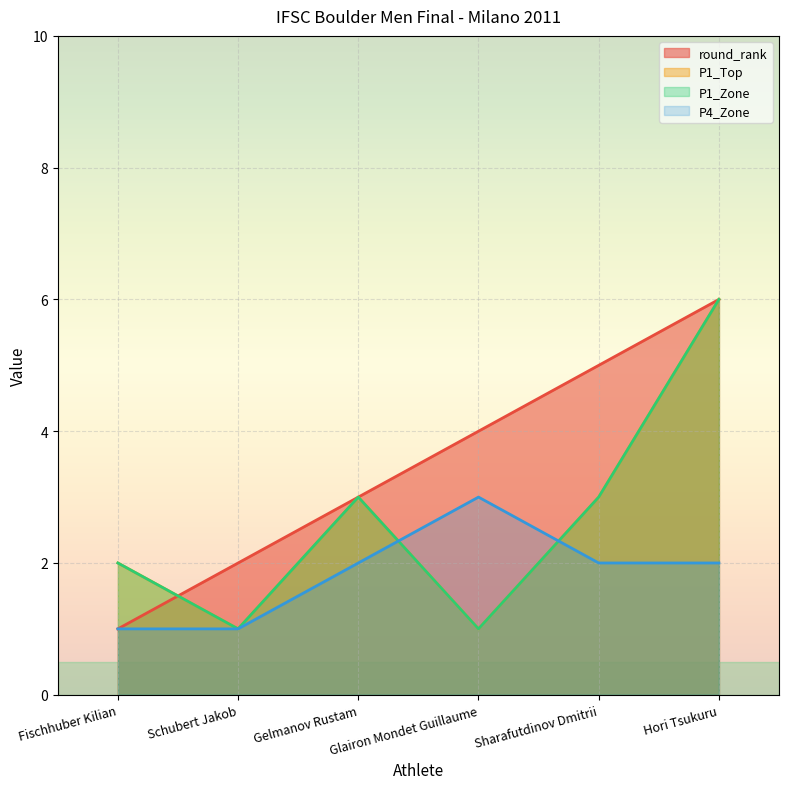

Between Schubert Jakob and Fischhuber Kilian, which is larger?

Schubert Jakob